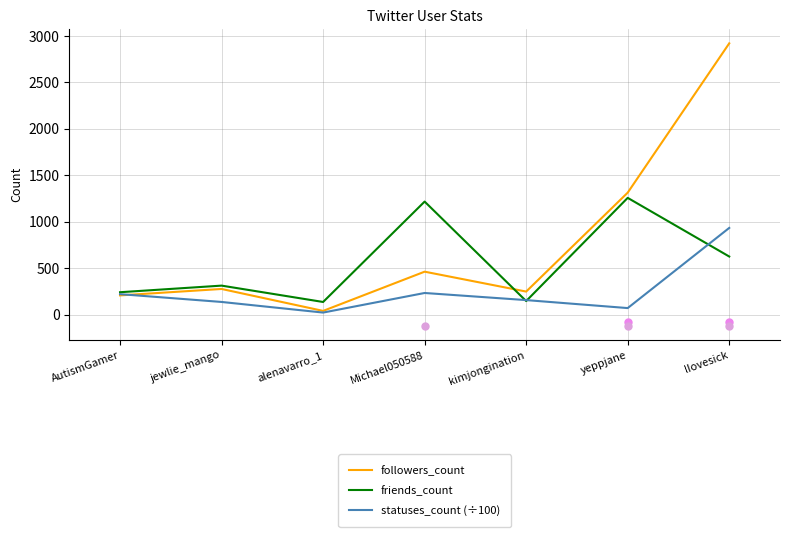

True or false: statuses_count (÷100) has a value of 32.9 at jewlie_mango.

False